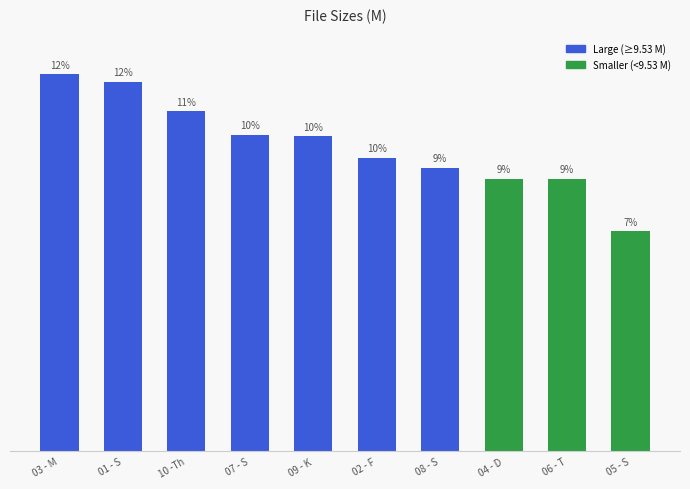

Does the chart contain any negative values?

No